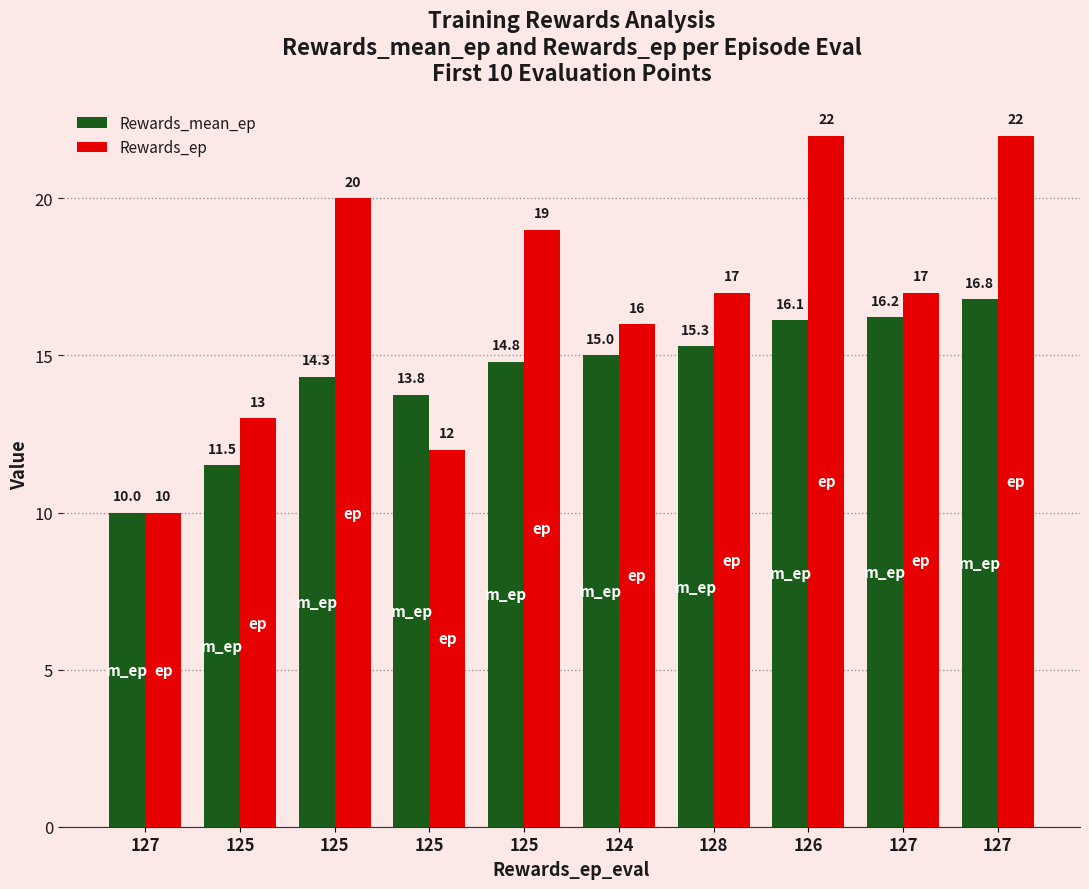

Is the value of Rewards_mean_ep at 127 greater than the value of Rewards_ep at 125?

No